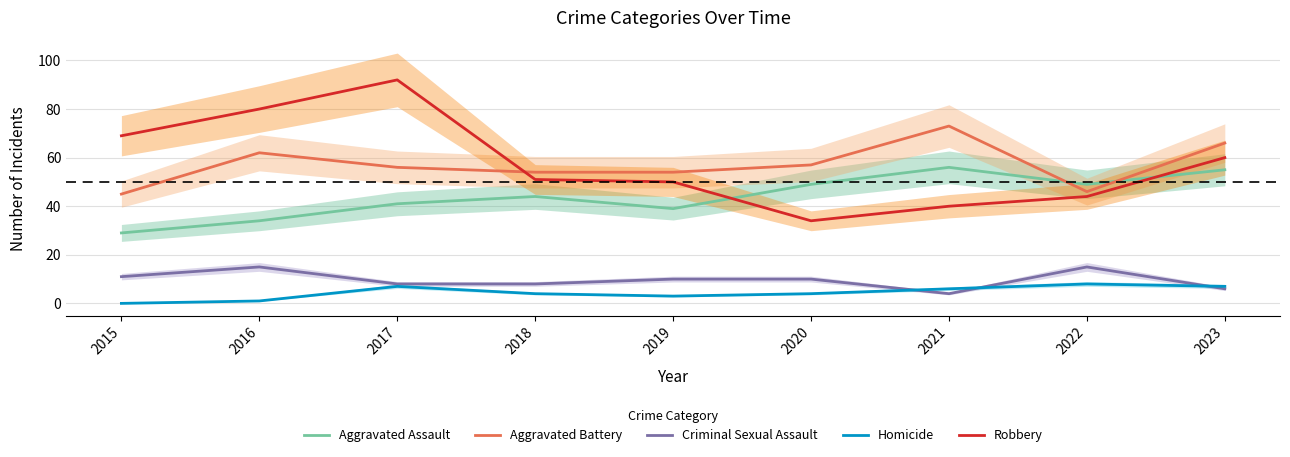

The value of Criminal Sexual Assault at 2018 is 4. True or false?

False